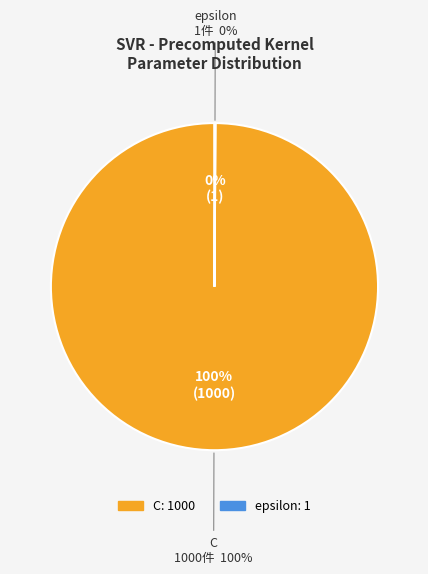

Which category has the smallest portion of the pie?

epsilon